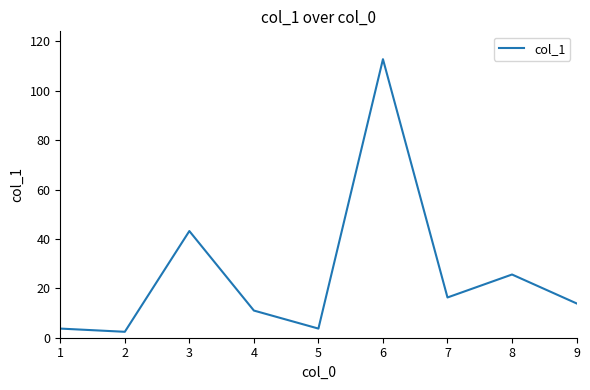

How many interior local valleys (lower than both neighbors) does the data have?

3